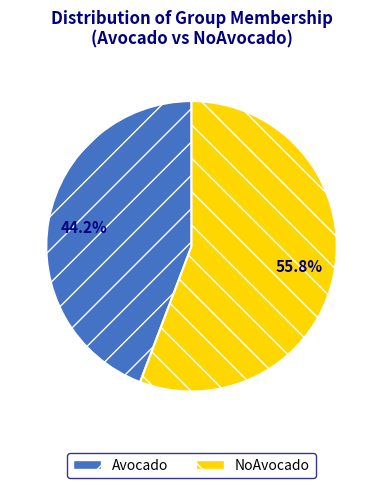

Rank the categories by value from highest to lowest.

NoAvocado, Avocado